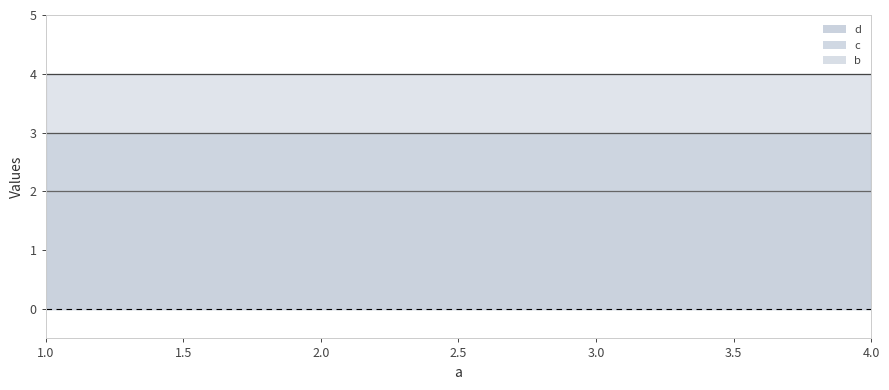

Reading right to left, extract all data points from this chart.

b: 2	2	2	2
c: 3	3	3	3
d: 4	4	4	4